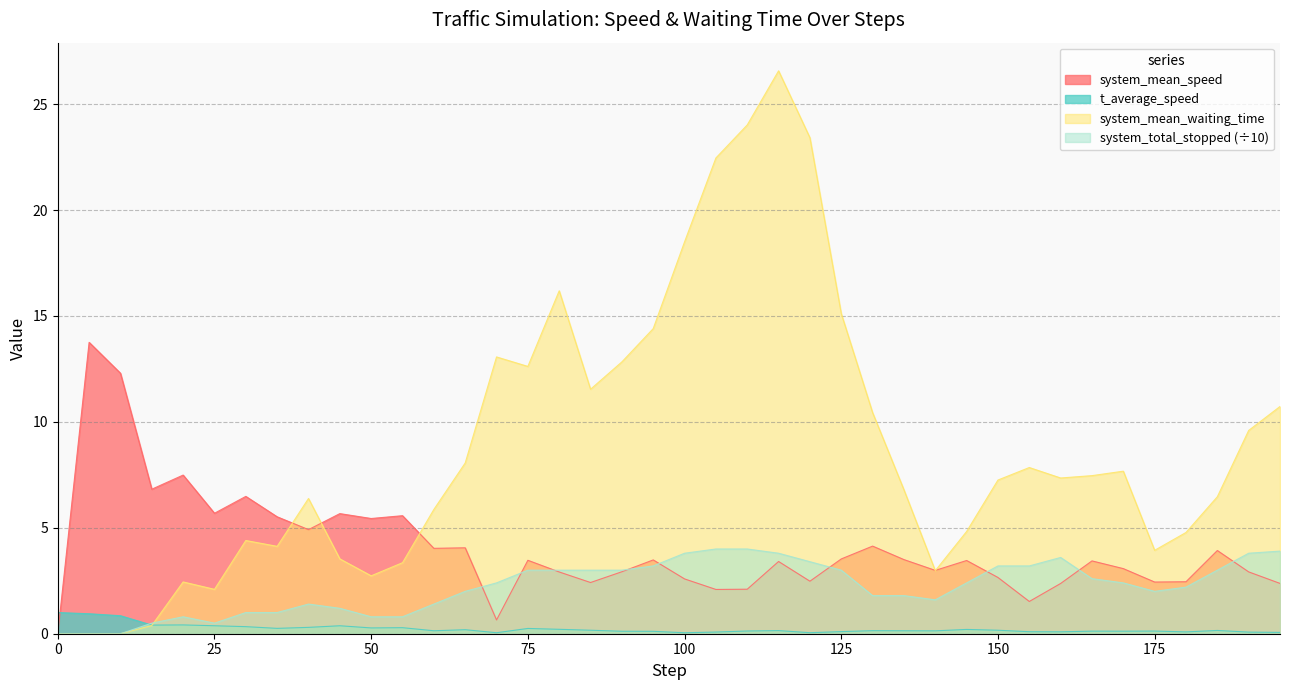

What is the difference between the second highest and second lowest values in the system_total_stopped series?

4.0